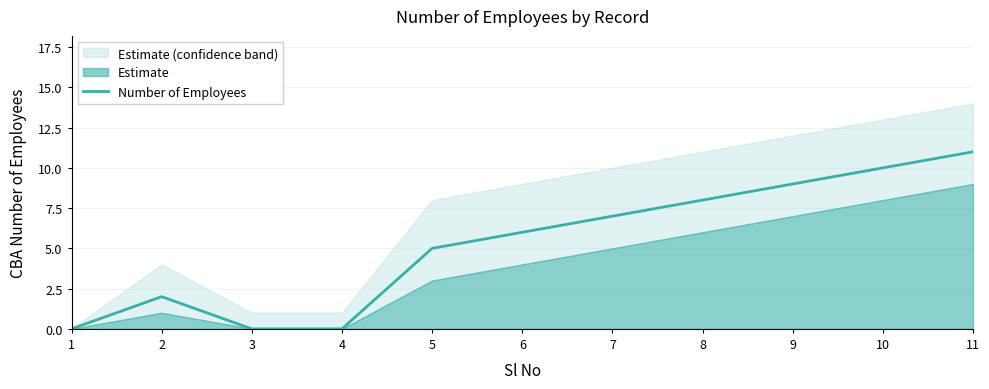

How many positive values are there?

8